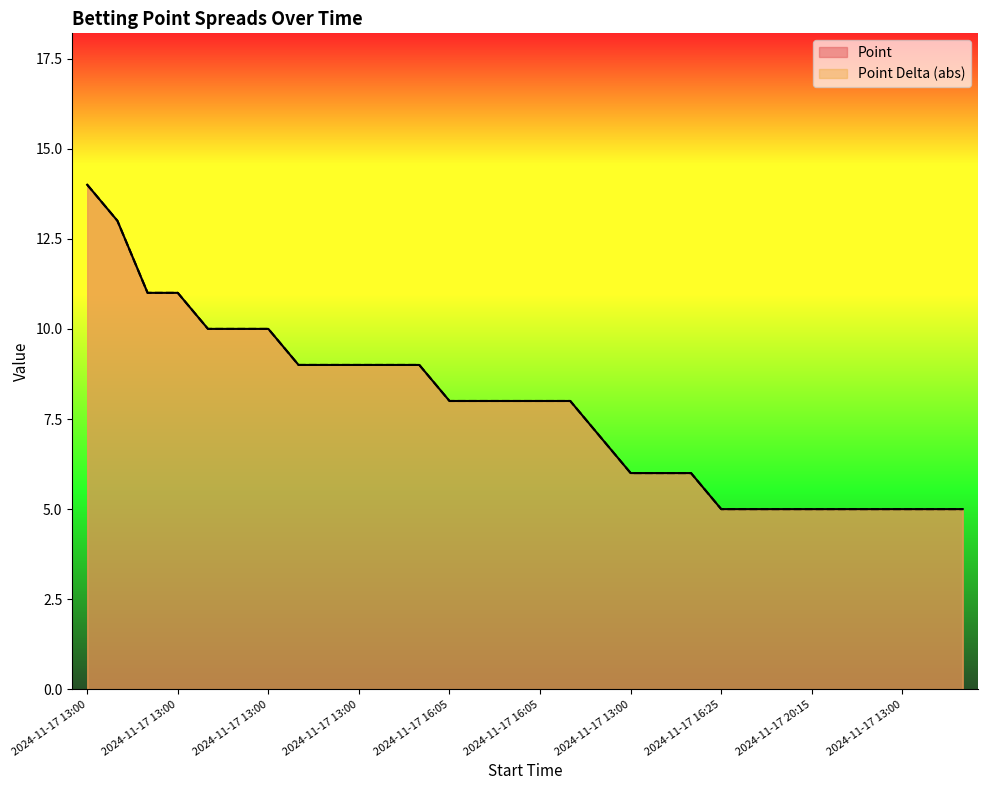

What is the label of the 26th point from the left?

2024-11-17 20:15